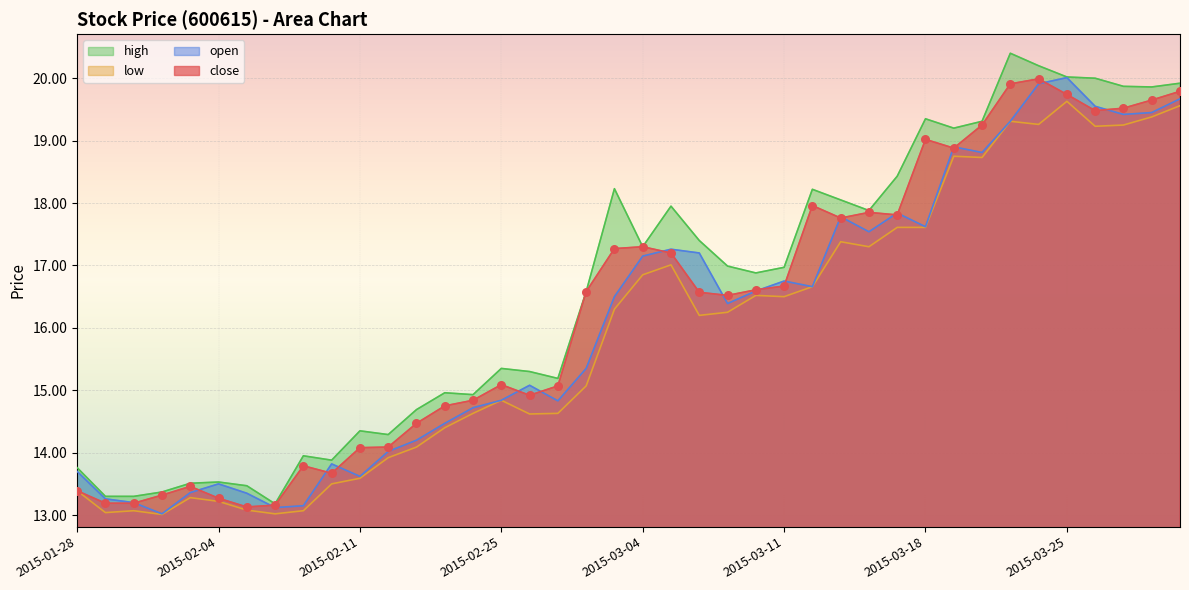

Which series has the largest Y range (max minus min)?

high